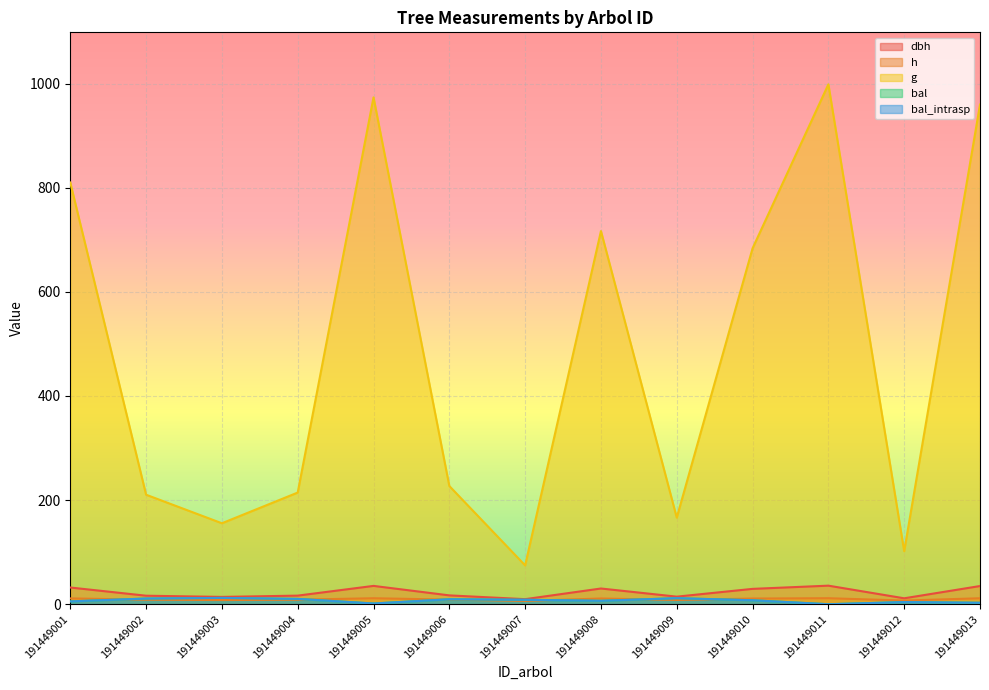

How many distinct data groups are displayed?

5